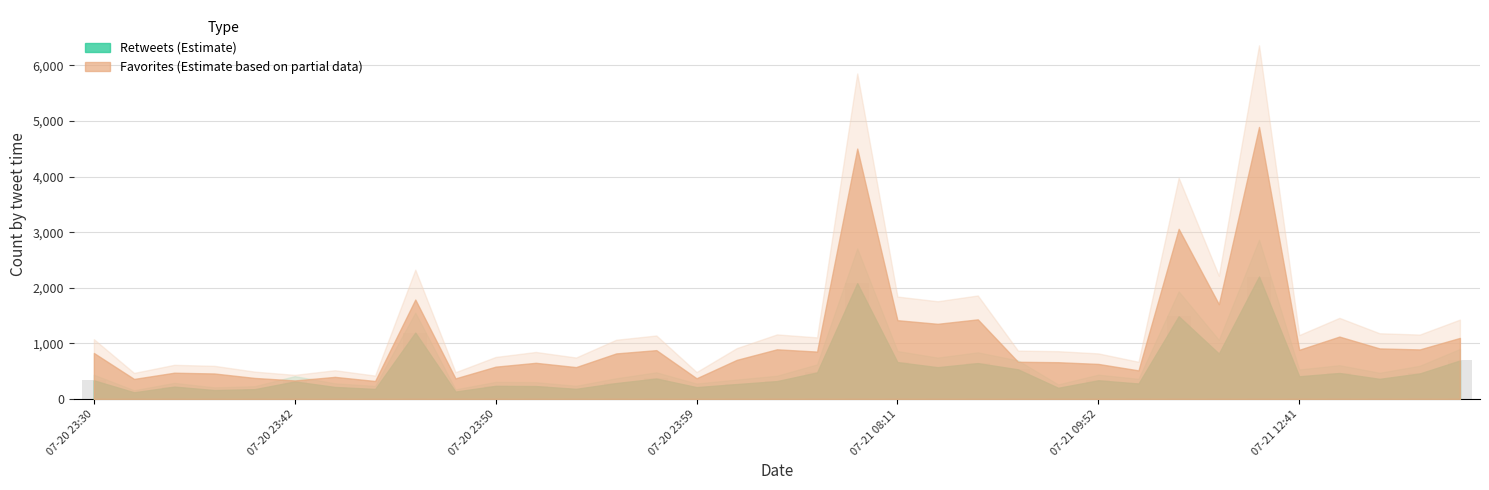

What is the value of the 15th bar from the left?

368